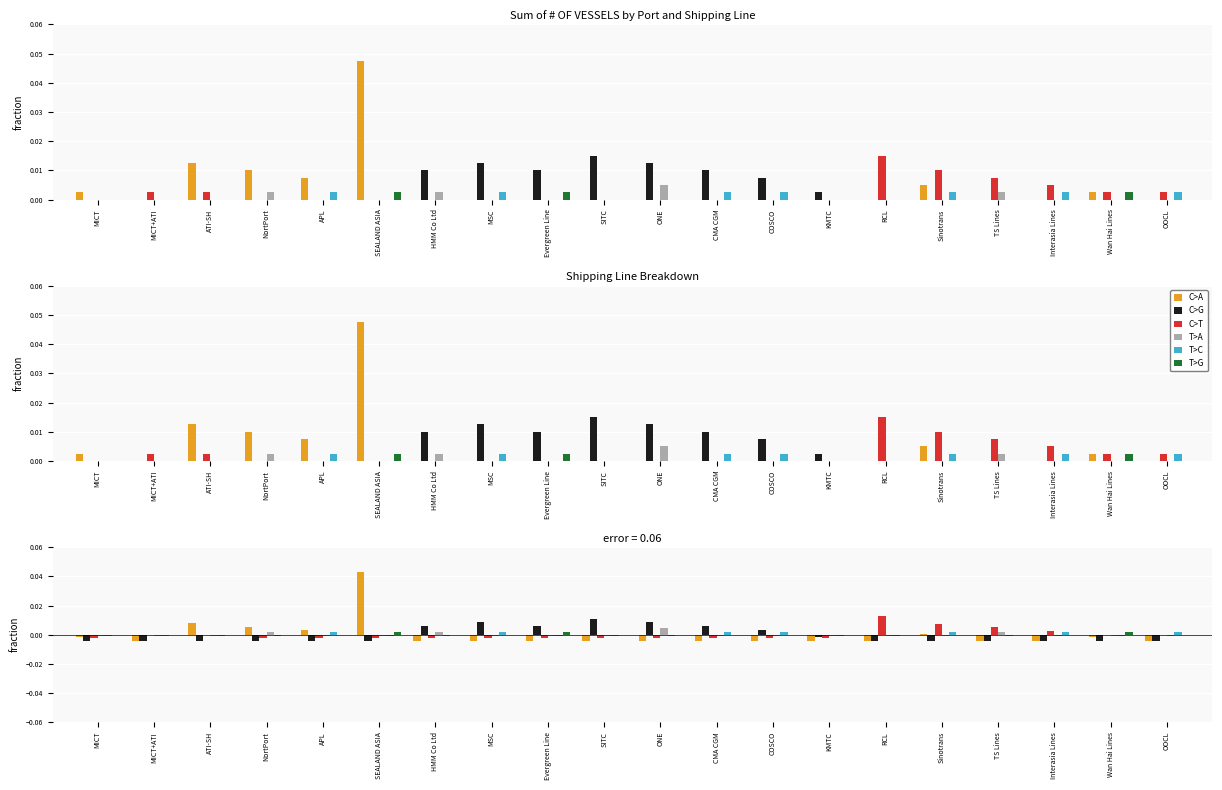

What is the label of the 18th bar from the right?

ATI-SH